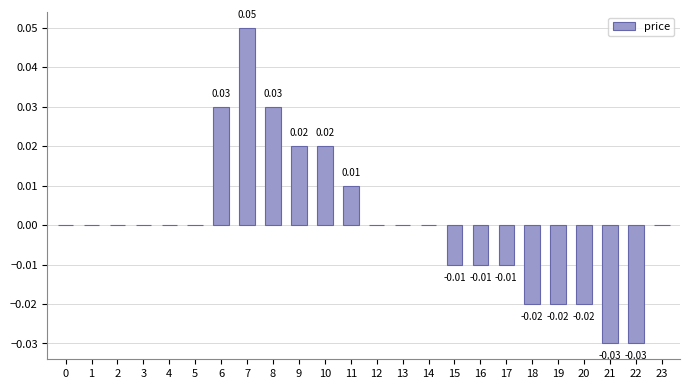

How many values are between 0 and 1?

16